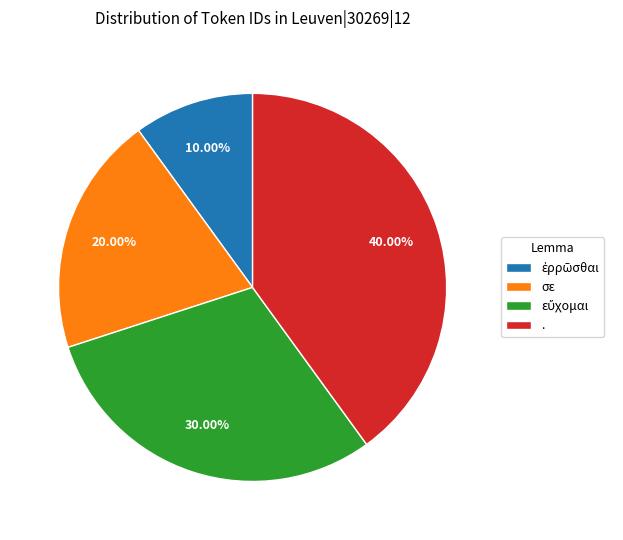

Does . represent more than half of the total?

No